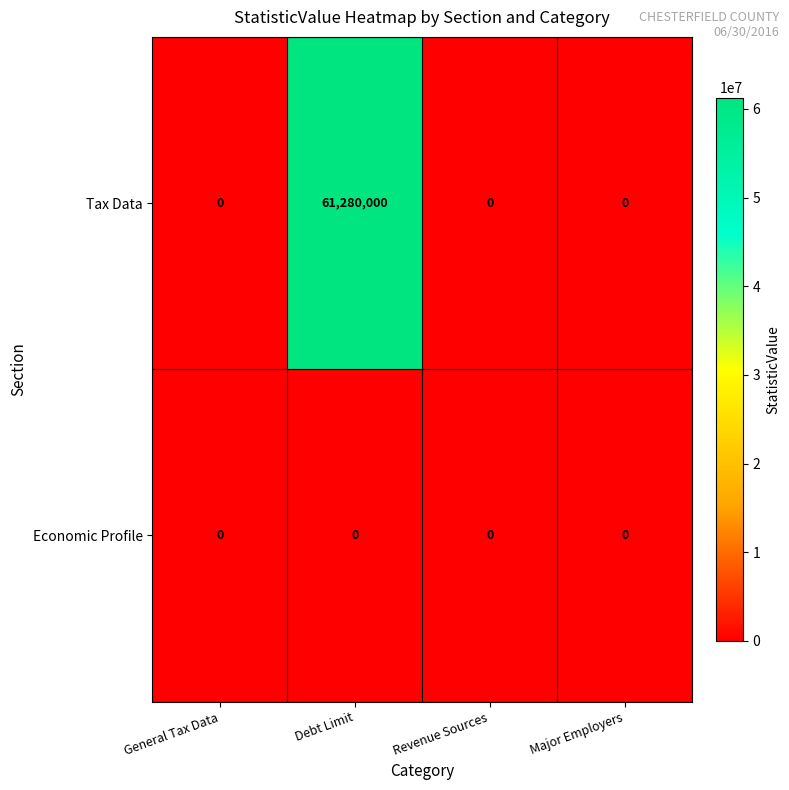

Reading left to right, what are all the values shown in this chart?

Tax Data: General Tax Data=0	Debt Limit=61280000	Revenue Sources=0	Major Employers=0
Economic Profile: General Tax Data=0	Debt Limit=0	Revenue Sources=0	Major Employers=0